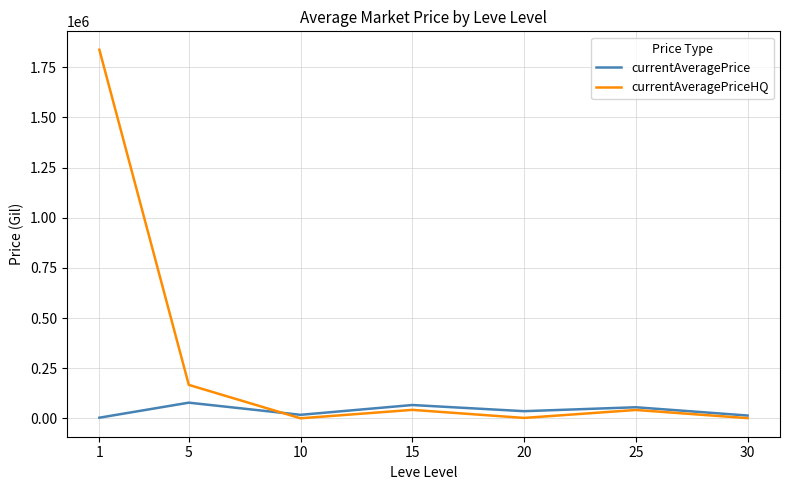

What is the spread (max minus min) of values at 20?

33638.4